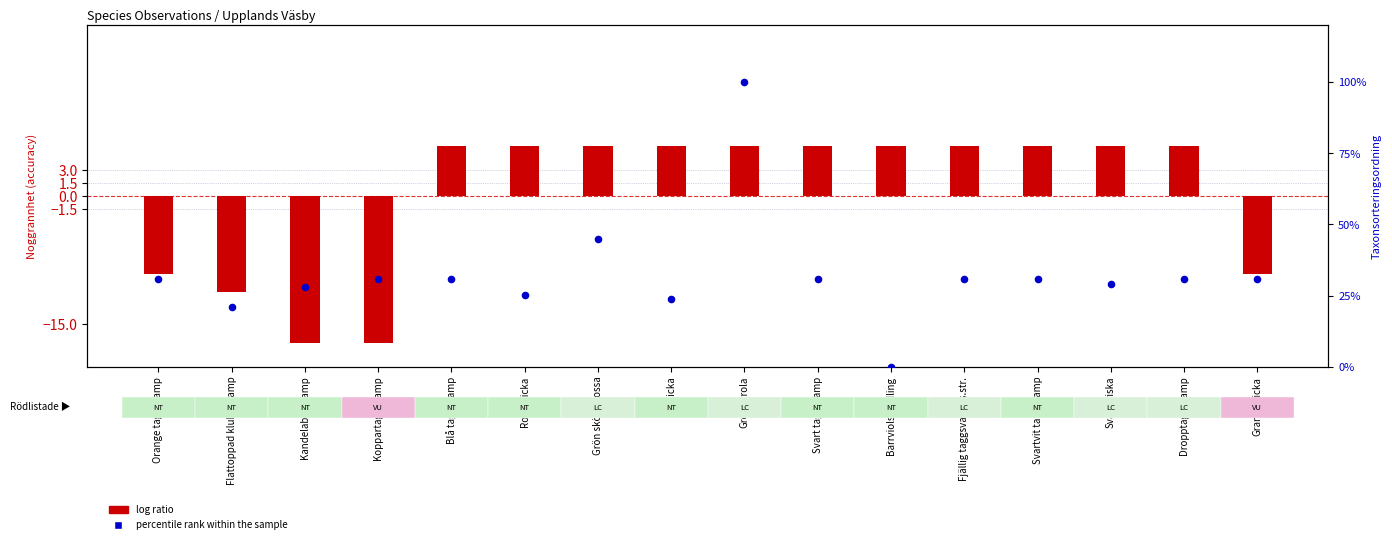

What are all the series names shown in the legend?

log ratio, percentile rank within the sample